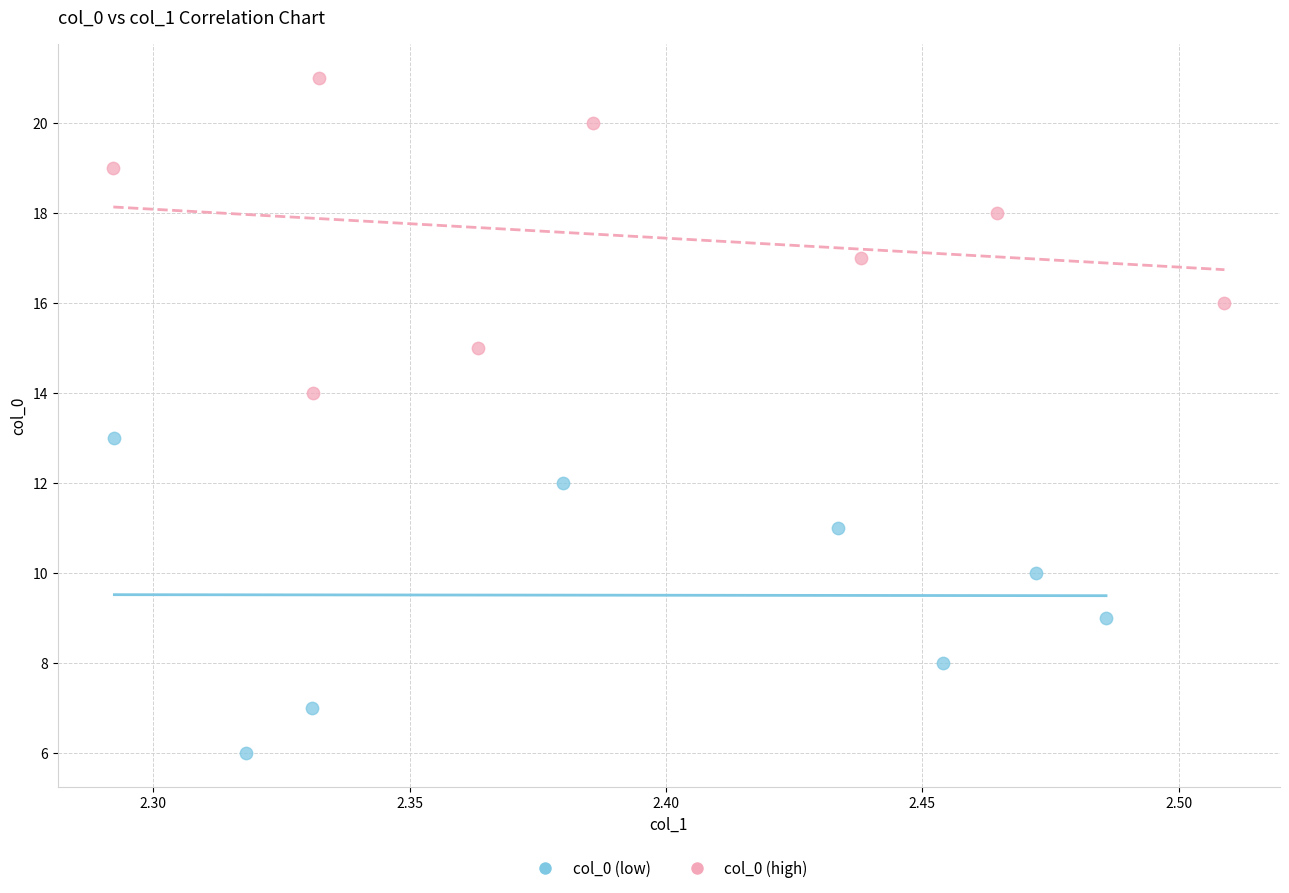

What are all the series names shown in the legend?

col_0 (low), col_0 (high)